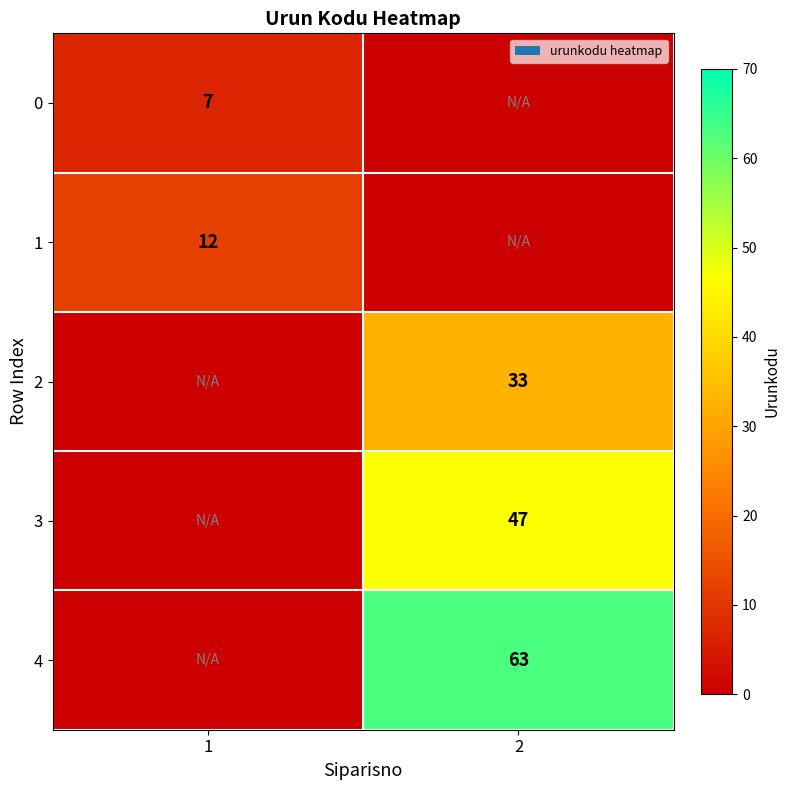

The value of 0 at 1 is 12. True or false?

False